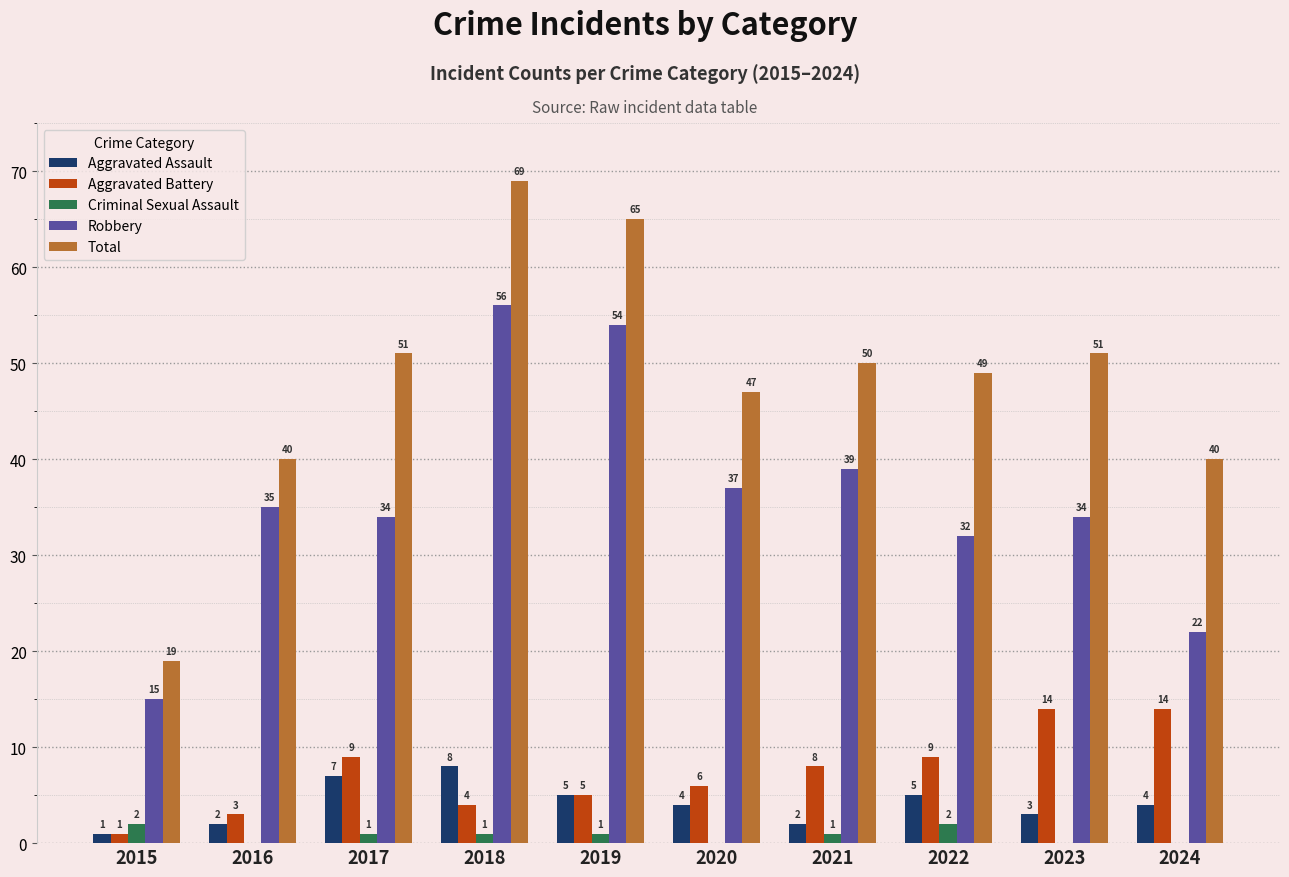

Is it true that Aggravated Assault equals 7 at 2017?

True